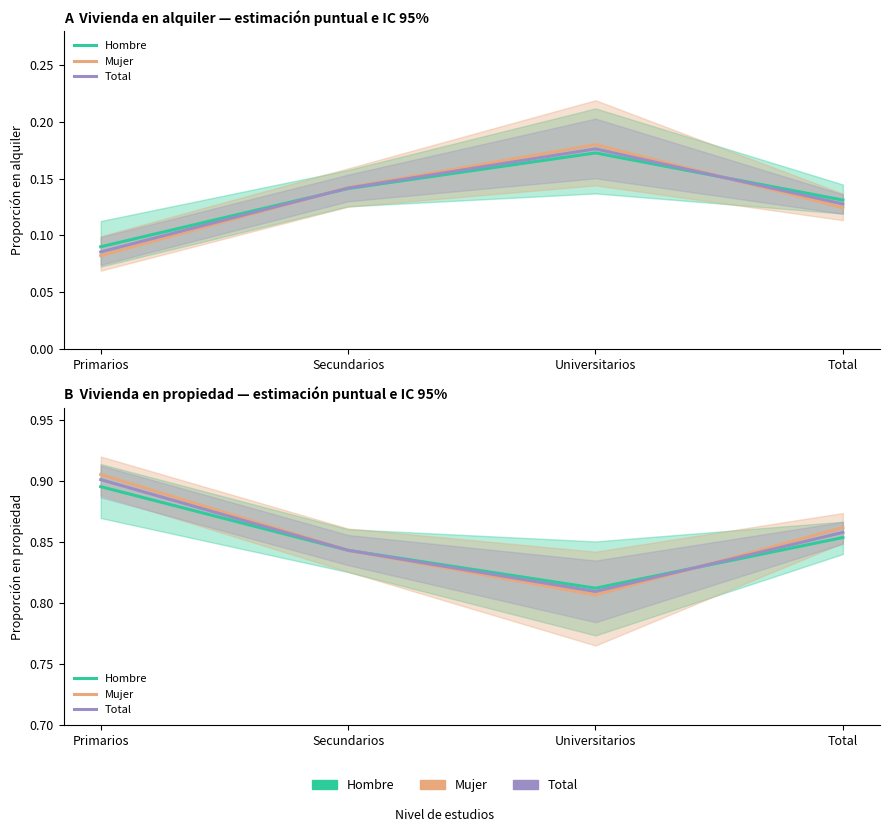

What is the approximate value of Mujer at Secundarios?

0.8